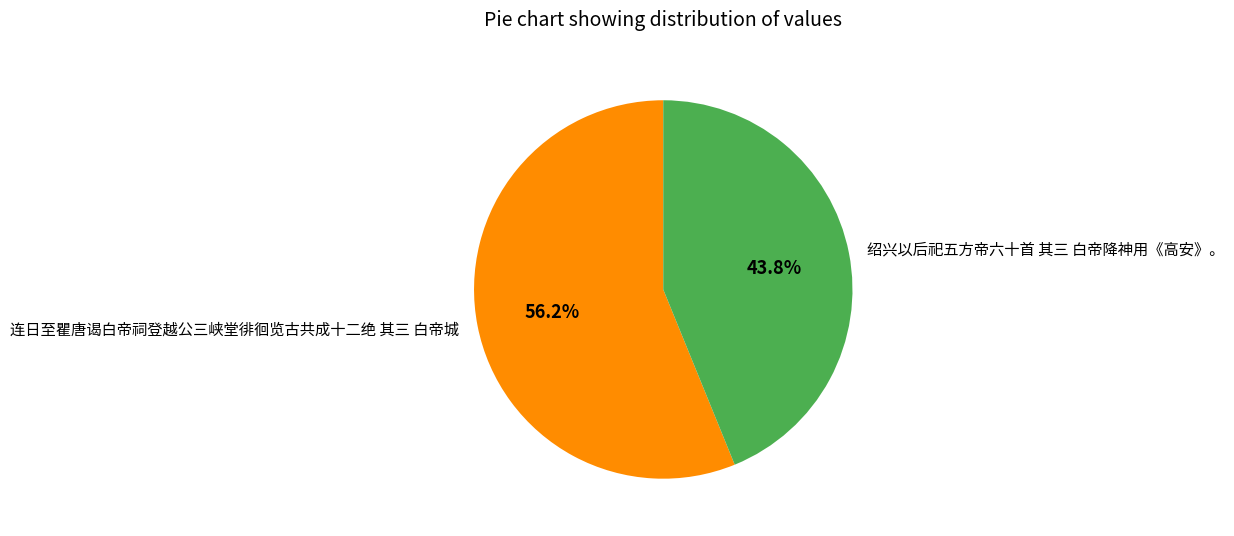

To the nearest percent, what is the combined percentage of 绍兴以后祀五方帝六十首 其三 白帝降神用《高安》。 and 连日至瞿唐谒白帝祠登越公三峡堂徘徊览古共成十二绝 其三 白帝城?

100%